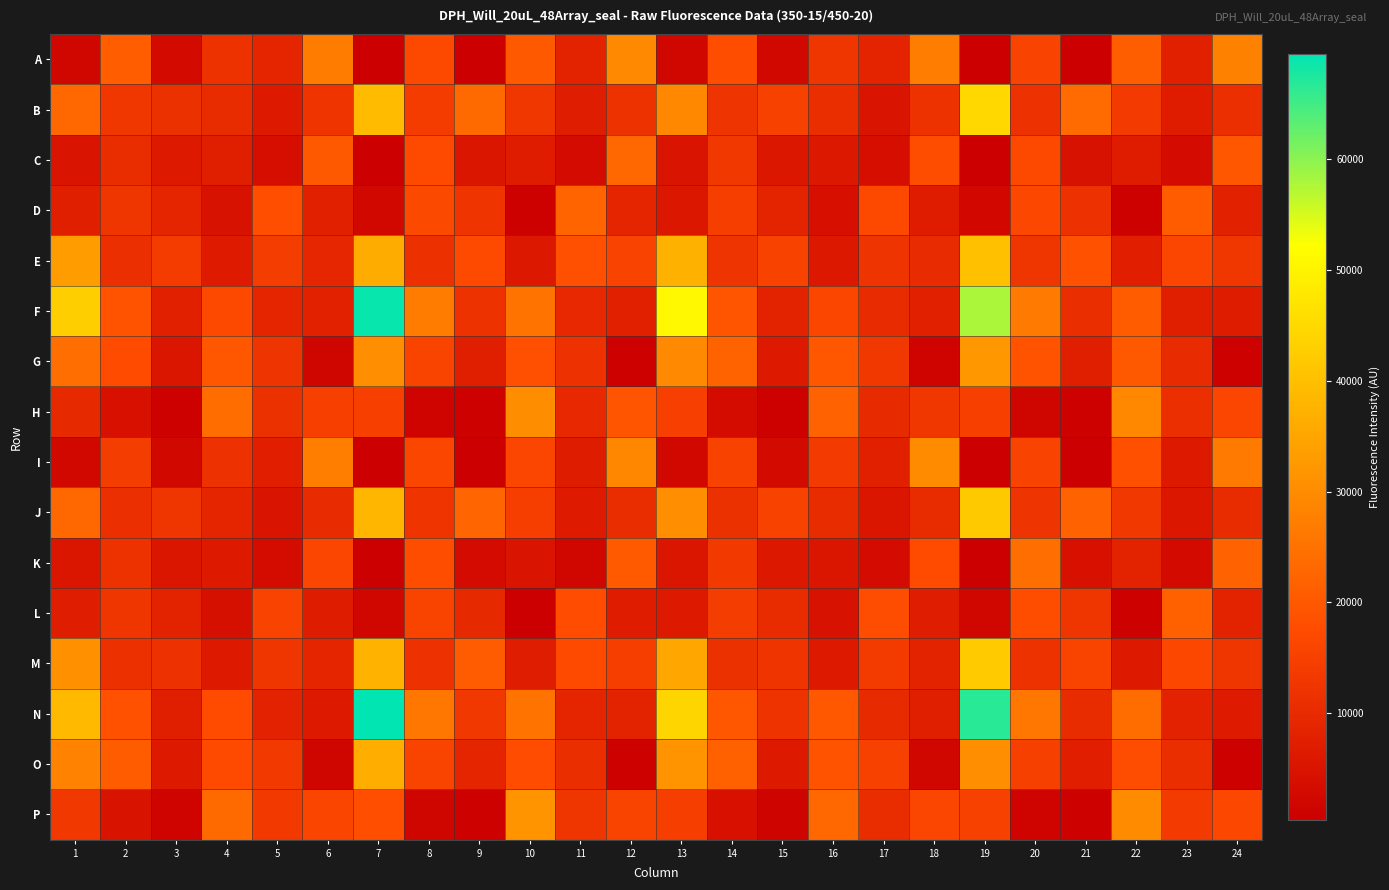

What is the difference between the highest and lowest values at 13?

48865